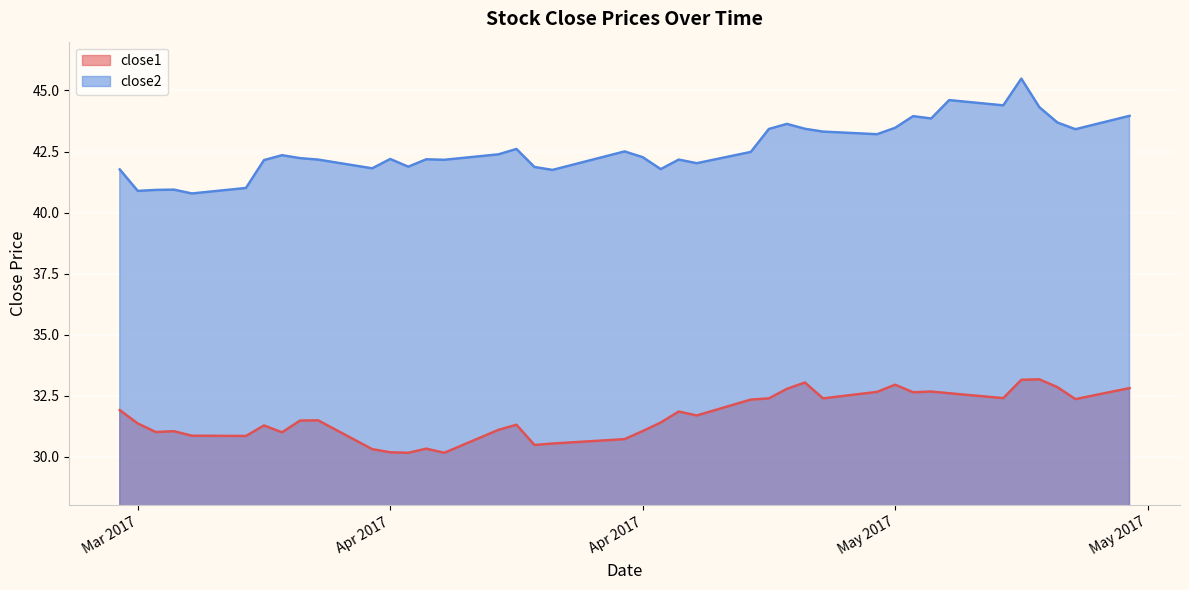

Which series has the widest spread of values?

close2